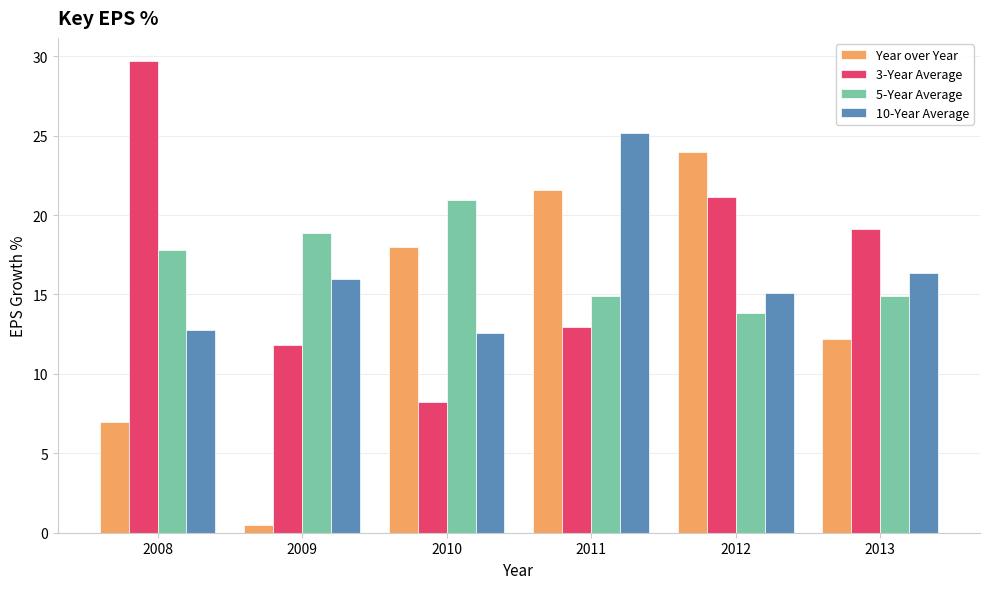

Which series has the widest spread of values?

Year over Year